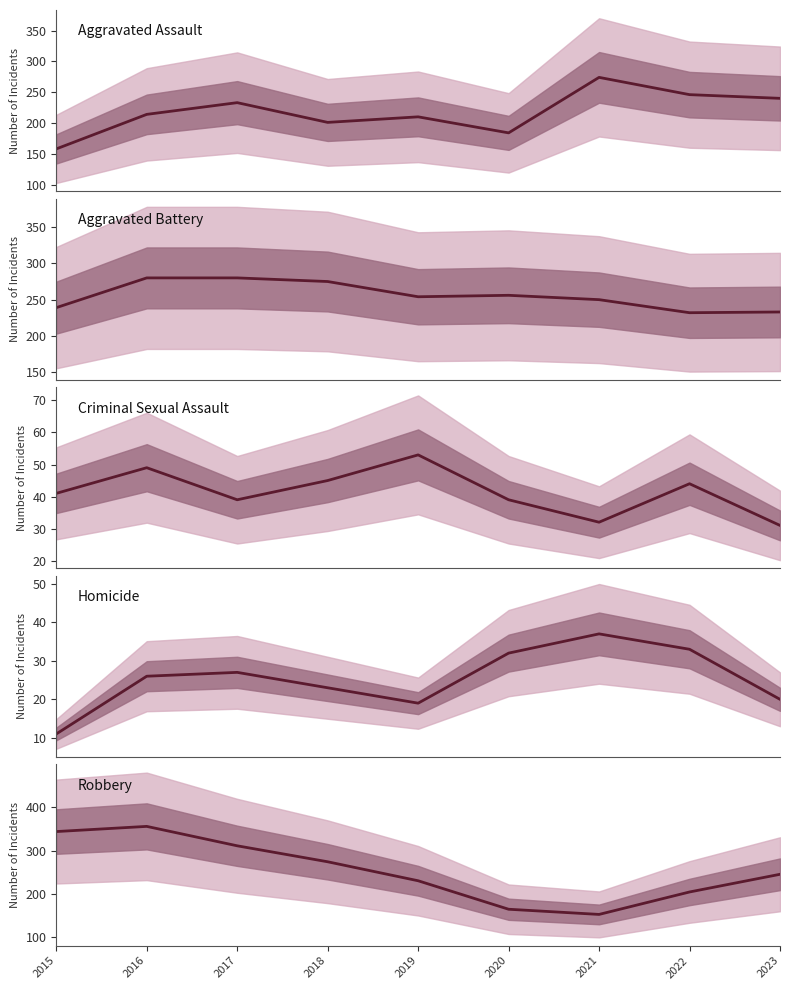

Which series has the largest range (max minus min)?

Robbery